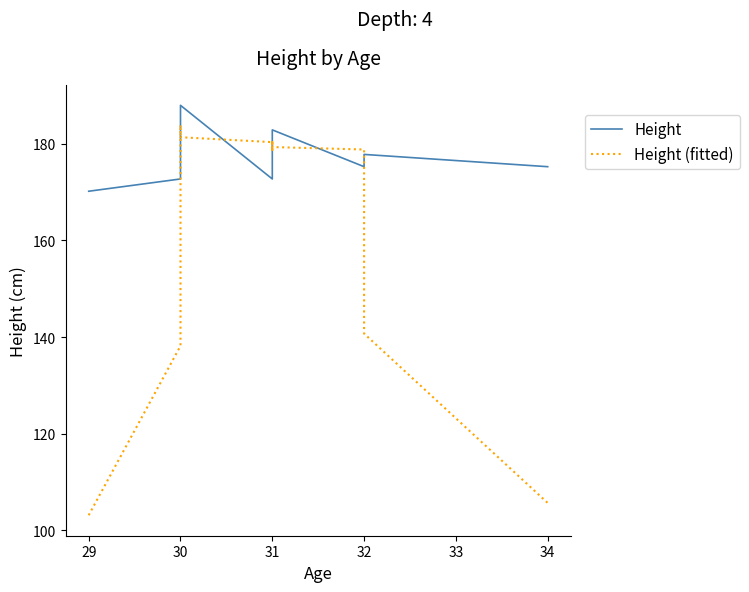

Is this an area chart (filled region under the line)?

No